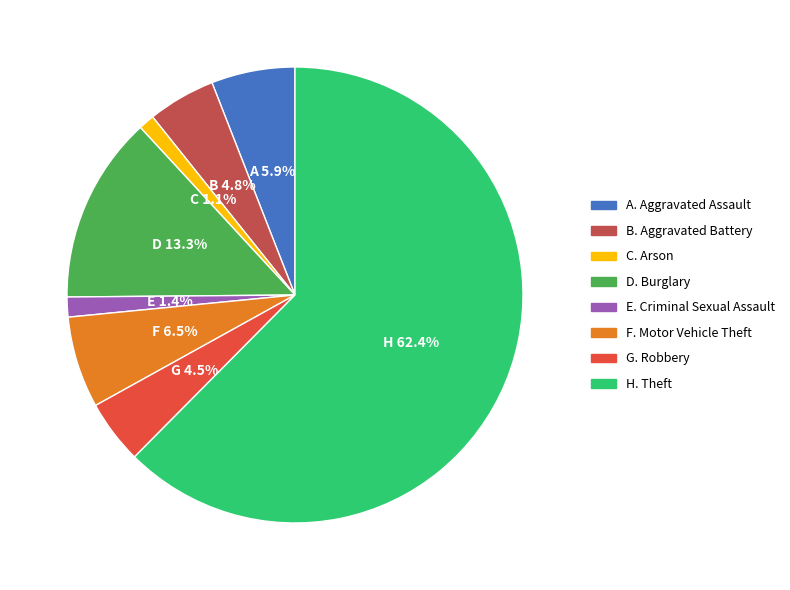

Count the number of slices in the pie.

8